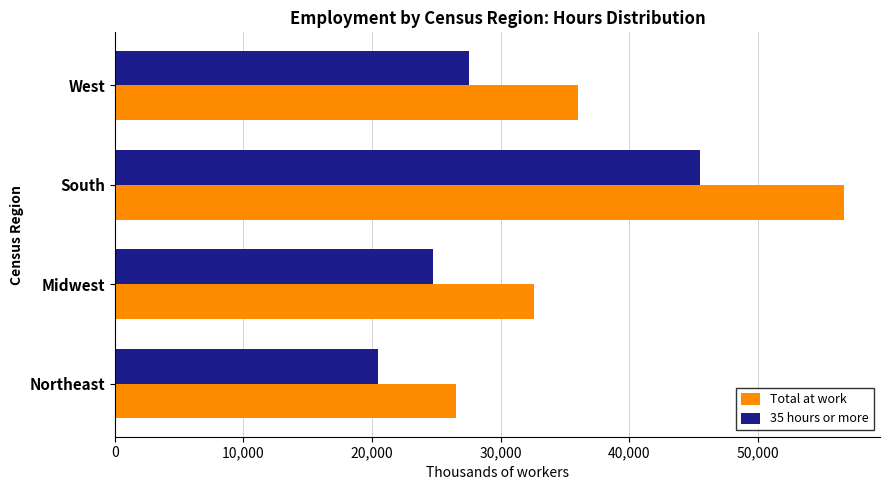

Is it true that 35 hours or more equals 14661 at West?

False